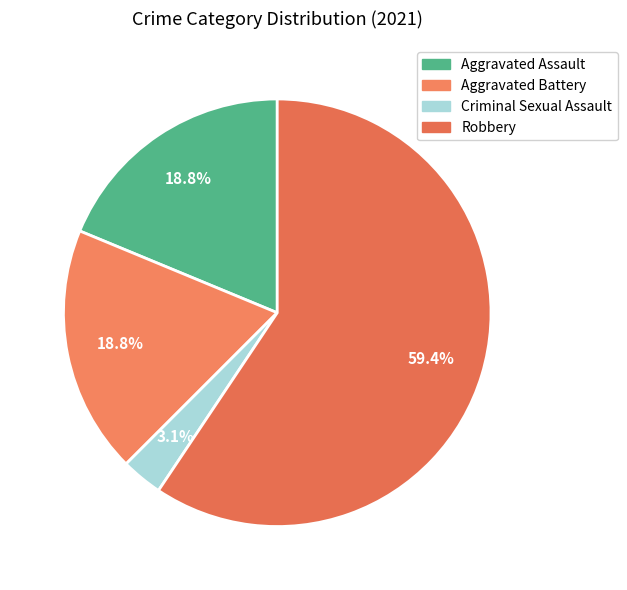

How many segments does this pie chart have?

4